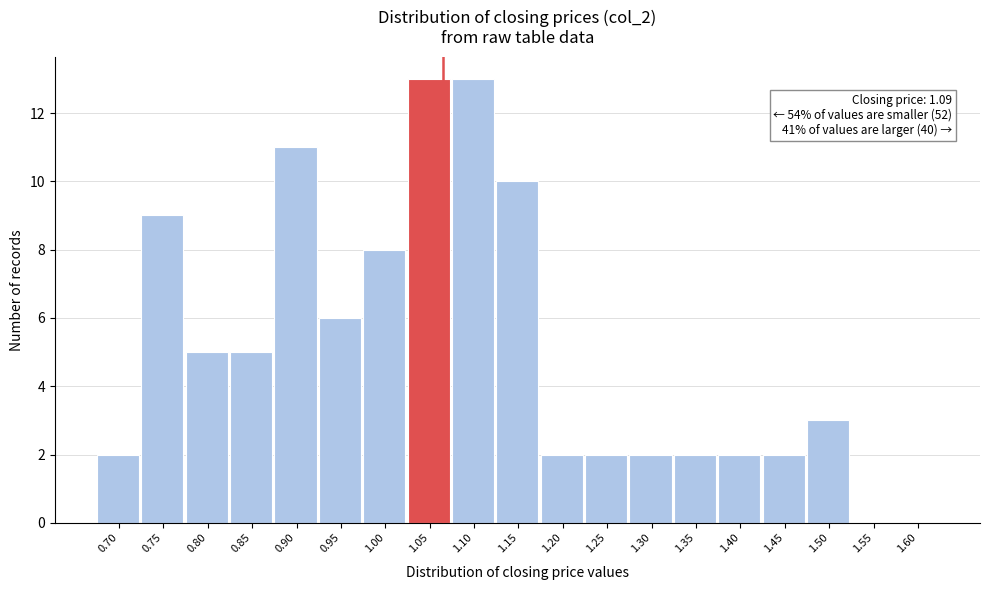

Reading left to right, list all the values displayed in this chart.

0.70=2	0.75=9	0.80=5	0.85=5	0.90=11	0.95=6	1.00=8	1.05=13	1.10=13	1.15=10	1.20=2	1.25=2	1.30=2	1.35=2	1.40=2	1.45=2	1.50=3	1.55=0	1.60=0